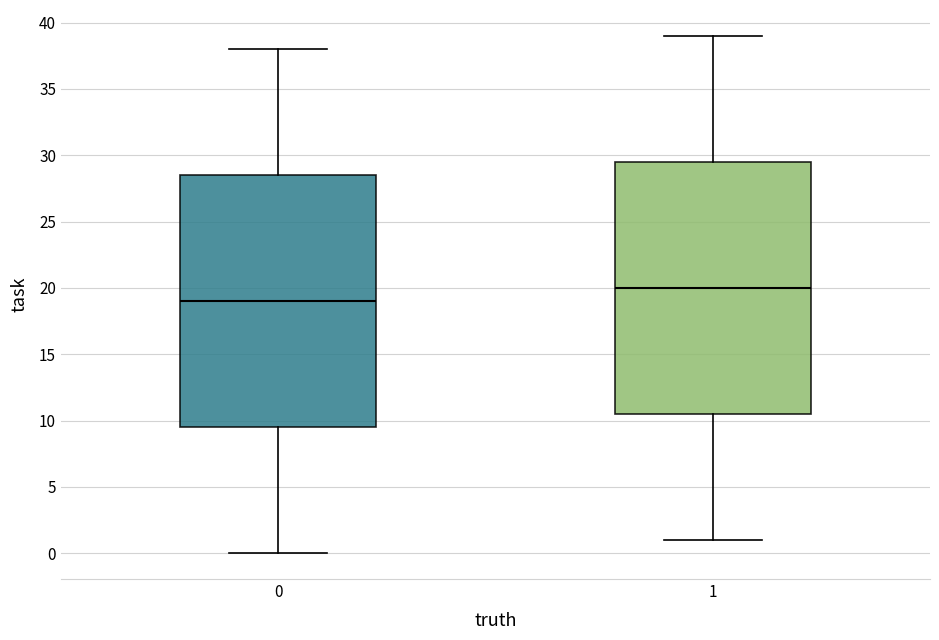

Reading left to right, transcribe this box plot: for each box, give where its median line is, the range the box spans, and where its two whiskers end, as read against the y-axis. The values are not printed on the chart, so give them approximately, as read against the axis.

0: median 19.0, box 9.5 to 28.5, whiskers 0.0 to 38.0
1: median 20.0, box 10.5 to 29.5, whiskers 1.0 to 39.0